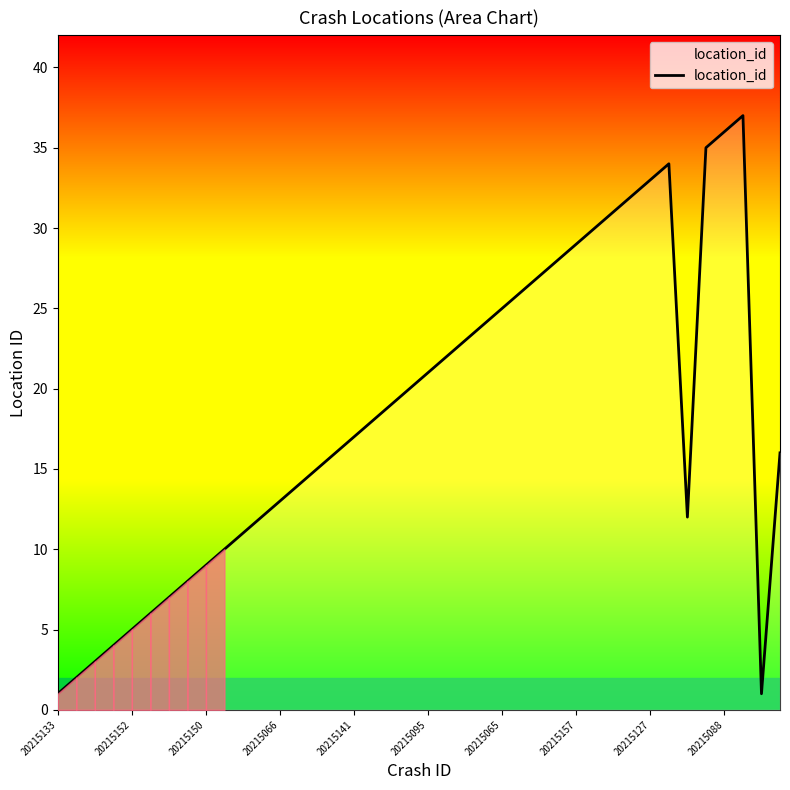

What is the maximum value shown in the chart?

37